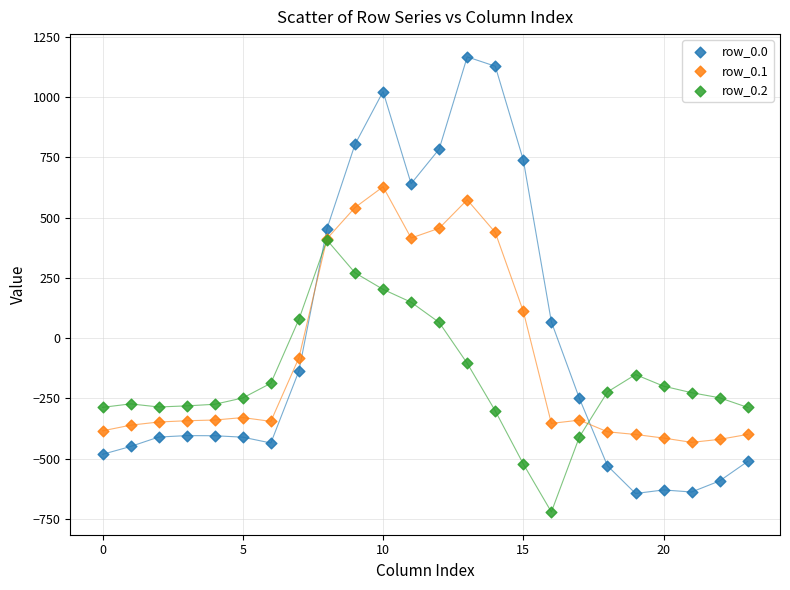

What are all the series names shown in the legend?

row_0.0, row_0.1, row_0.2